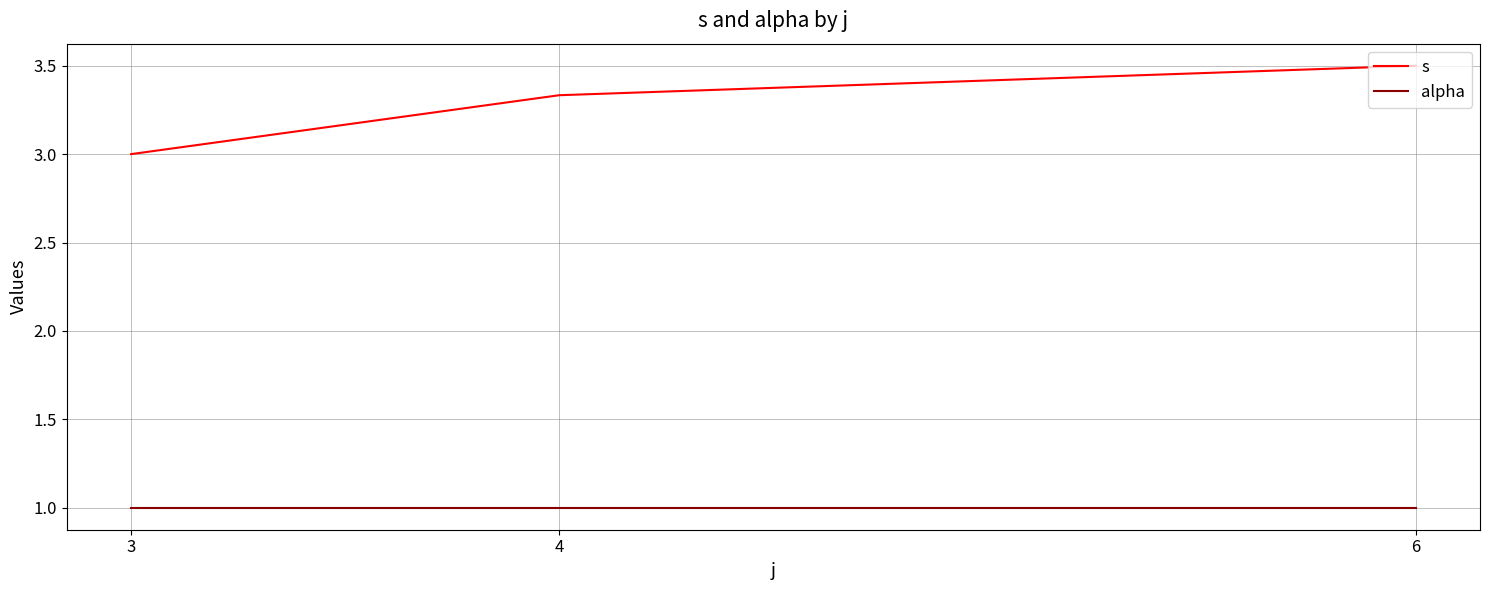

Where is s nearest to the value 3?

3